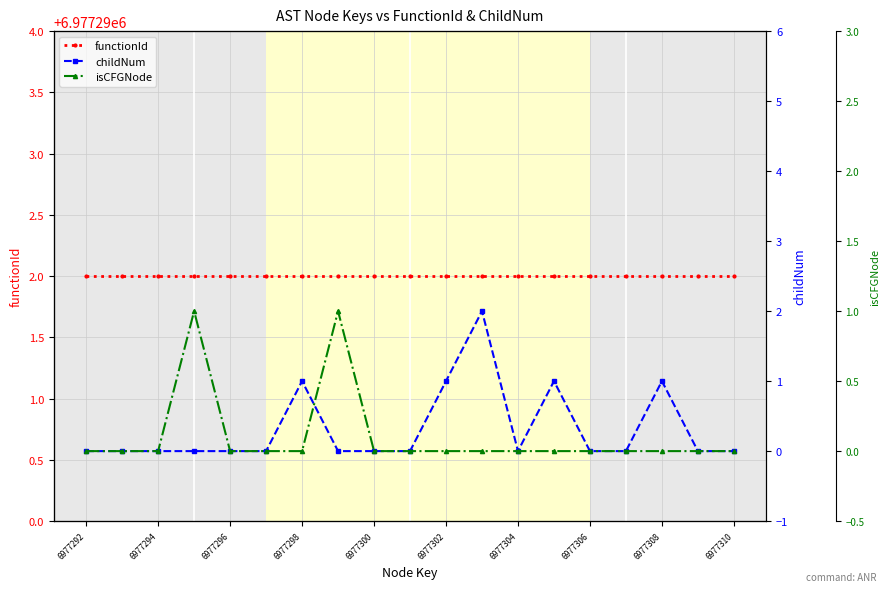

The value of childNum at 11 is 3. True or false?

False